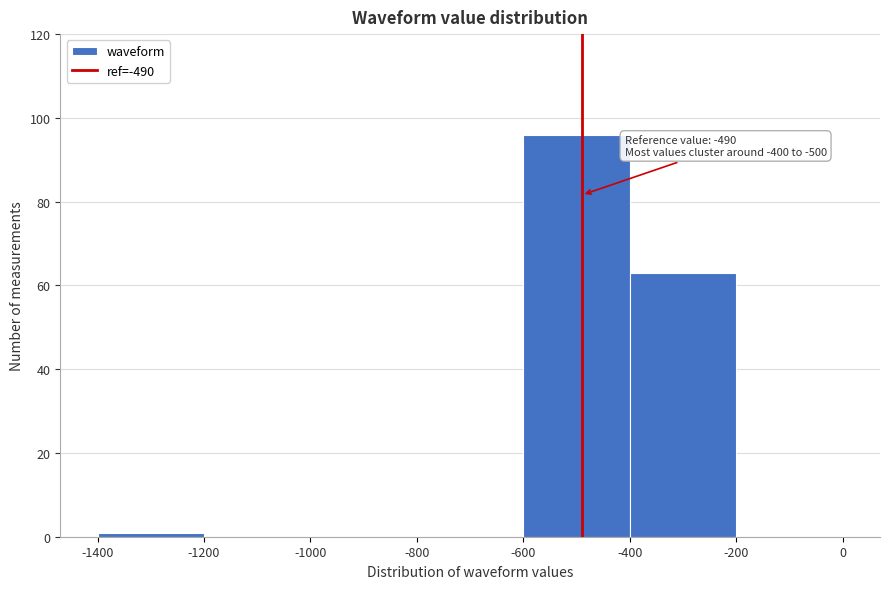

Over which range of the x-axis is the bar tallest?

-600 to -400